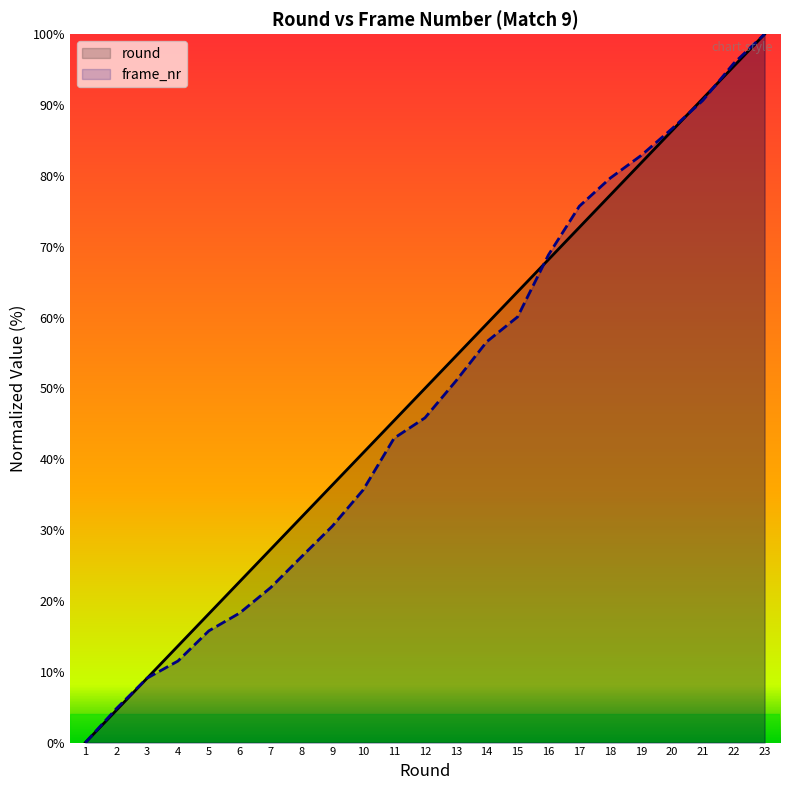

Reading right to left, transcribe all the data shown in this chart.

round: 100.0	95.5	90.9	86.4	81.8	77.3	72.7	68.2	63.6	59.1	54.5	50.0	45.5	40.9	36.4	31.8	27.3	22.7	18.2	13.6	9.1	4.5	0.0
frame_nr: 100.0	95.9	90.6	86.6	82.9	79.7	75.7	68.8	60.1	56.6	51.0	45.8	43.0	35.7	30.5	26.2	21.9	18.3	15.8	11.5	9.1	4.8	0.0